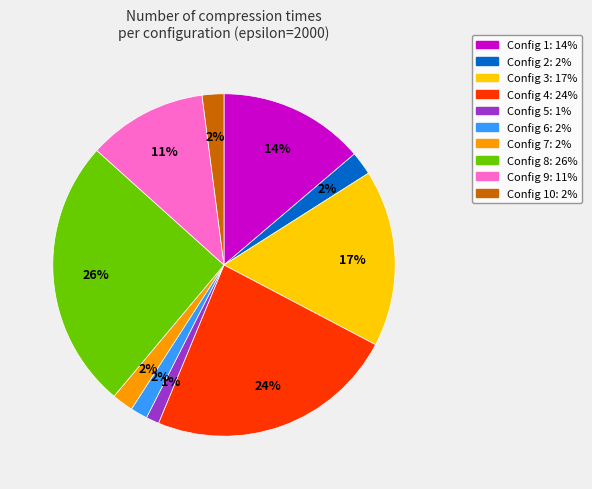

Does any single category account for the majority?

No